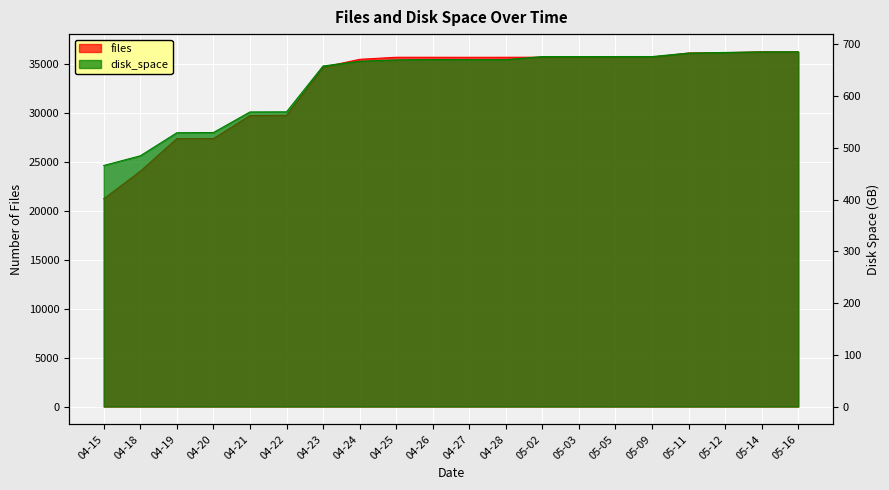

Where does the files series first go above 35655?

04-25